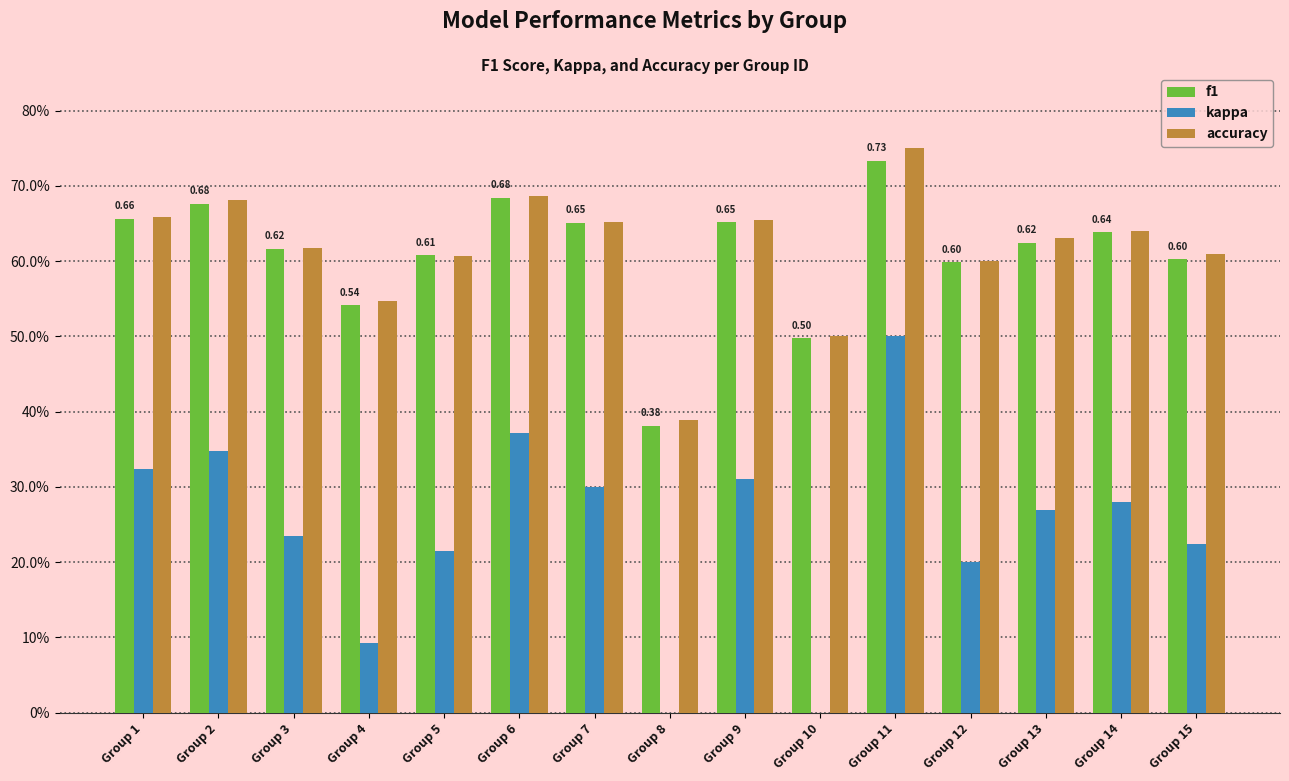

At which category is the sum across all series the highest?

Group 11